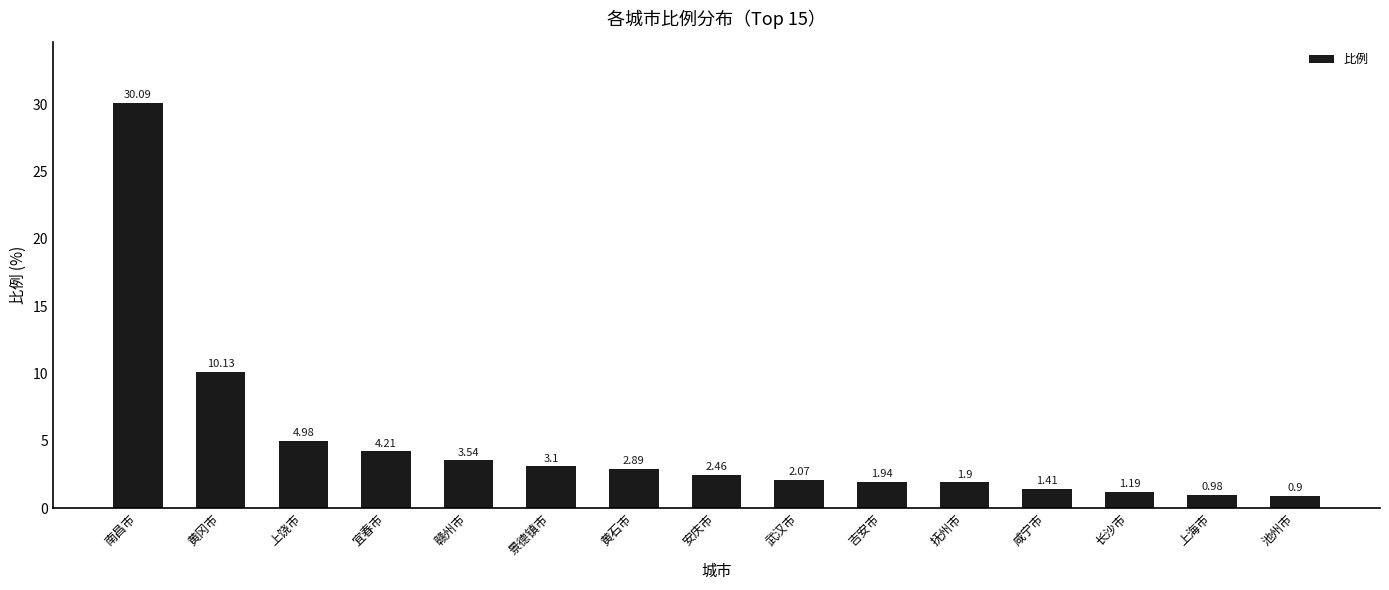

What is the change in value from 黄冈市 to 吉安市?

-8.2